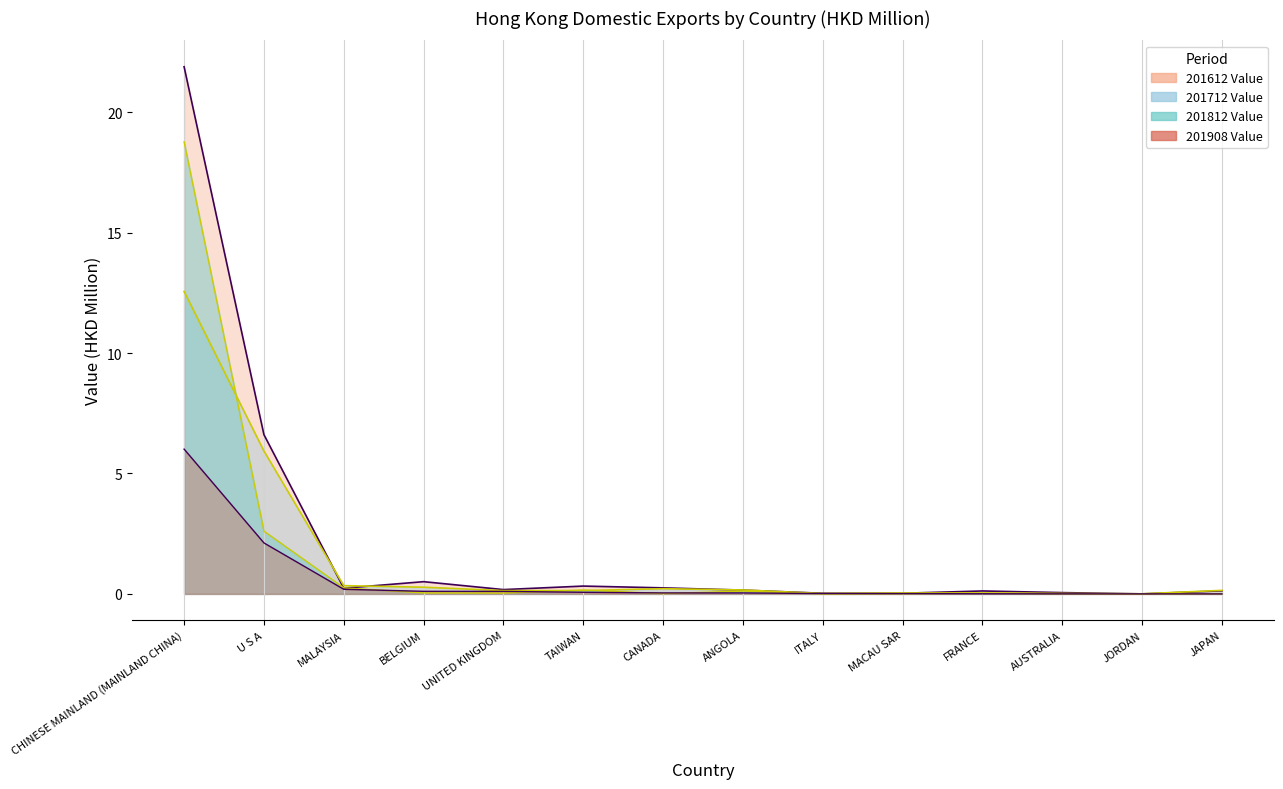

What is the label of the 8th point from the right?

CANADA